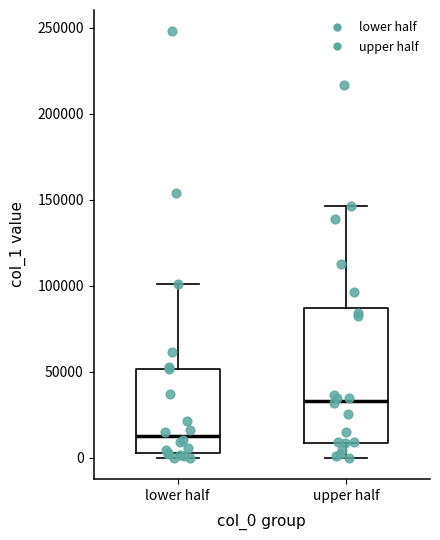

Where does the lower whisker of the box for upper half end on the y-axis? The values are not printed on the chart, so give them approximately, as read against the axis.

0